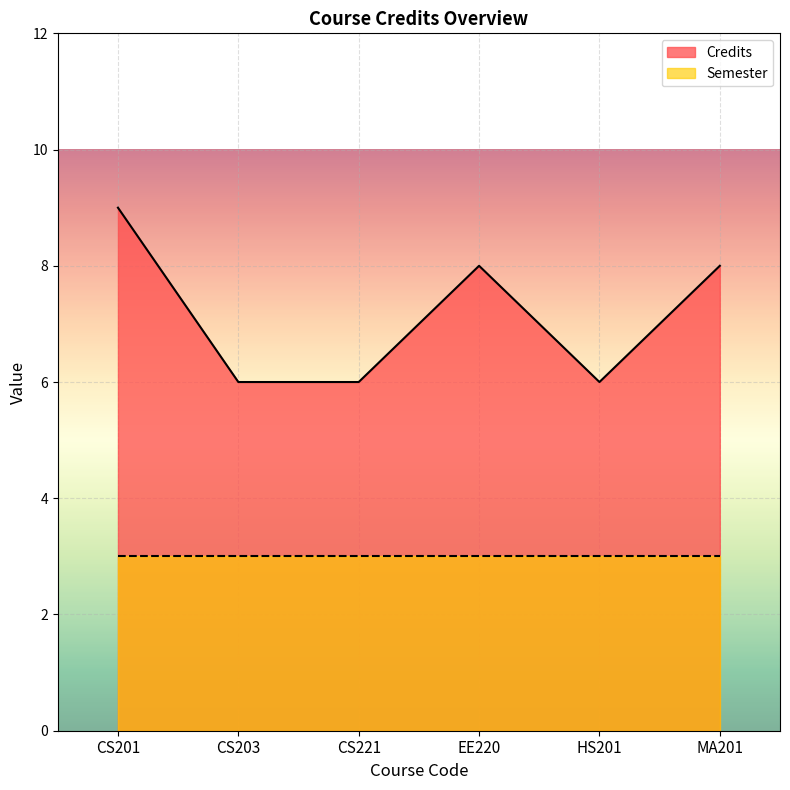

Count the number of data series in this chart.

2